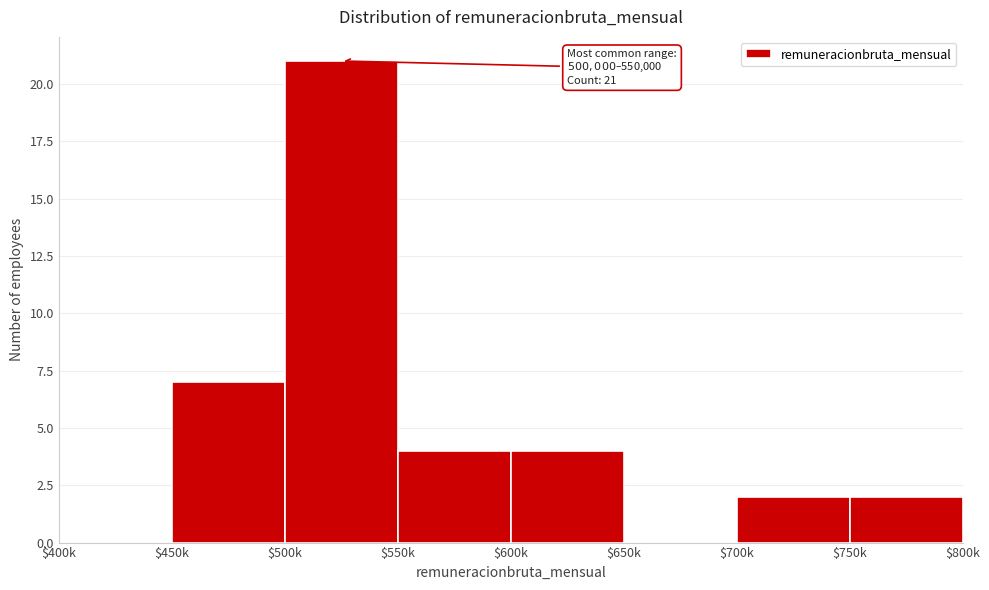

What is the greatest value displayed?

21